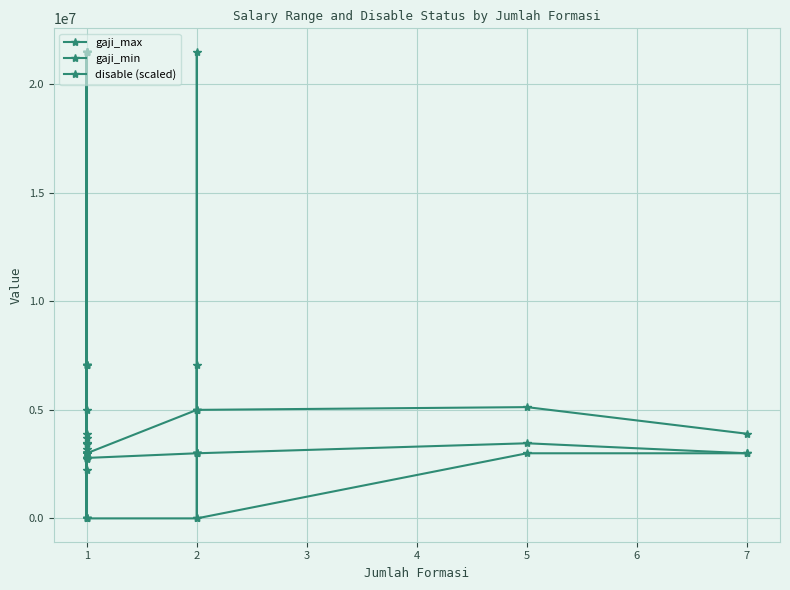

How many data points in gaji_min are less than 3000000?

6